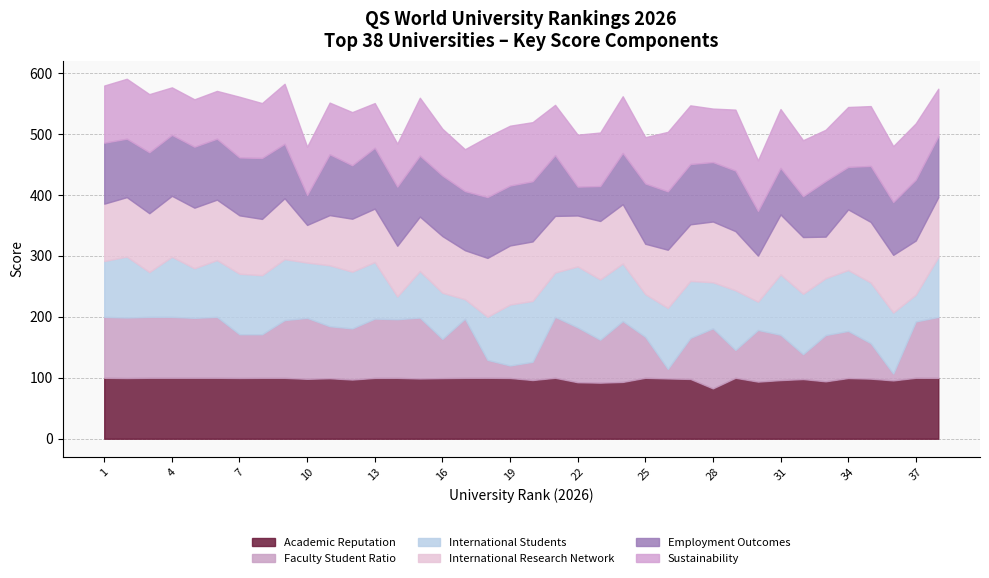

What is the average value of the Faculty Student Ratio series?

76.6